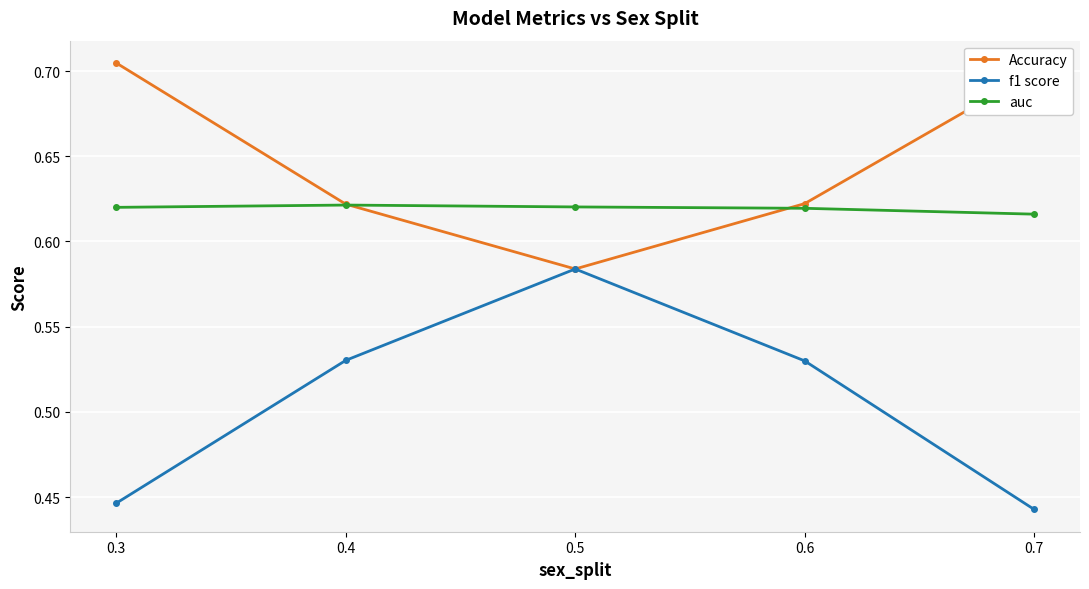

List the series in order of their peak value, lowest first.

f1 score, auc, Accuracy